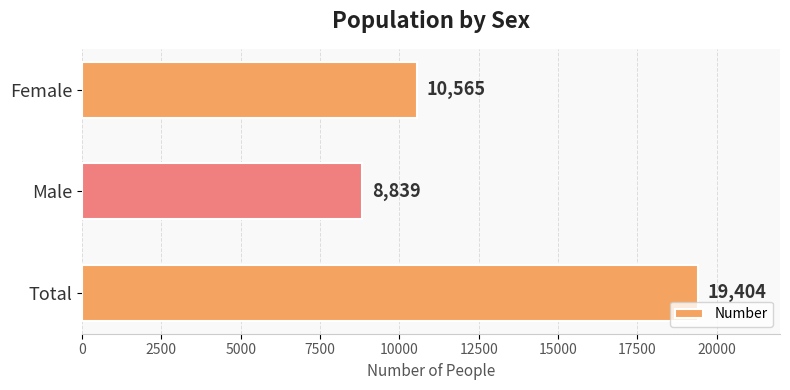

Reading bottom to top, extract all data points from this chart.

19404	8839	10565